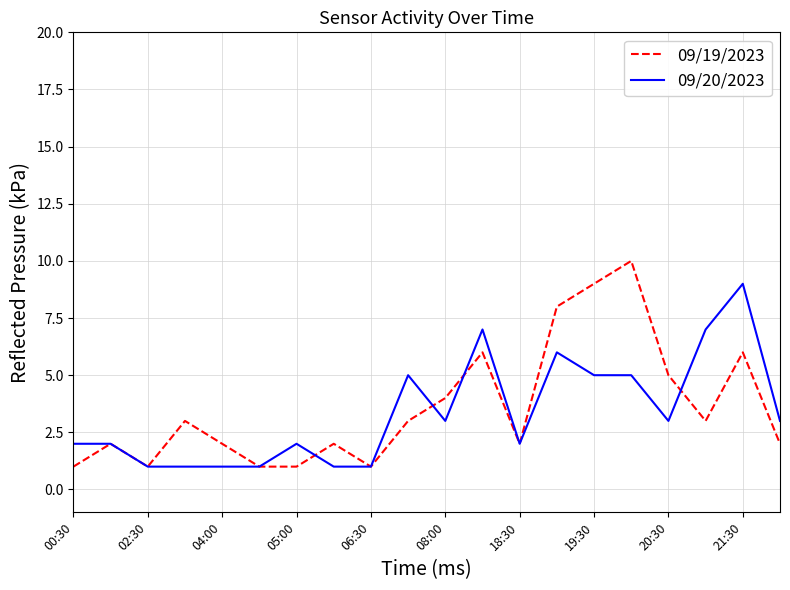

Which series has the largest range (max minus min)?

09/19/2023